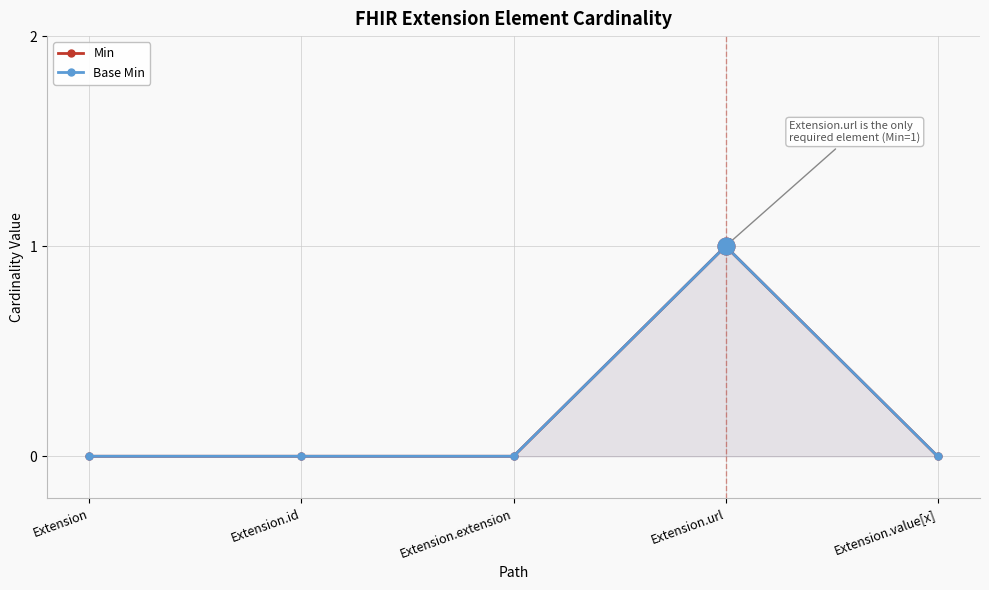

What is the sum of the Base Min values at Extension and Extension.url?

1